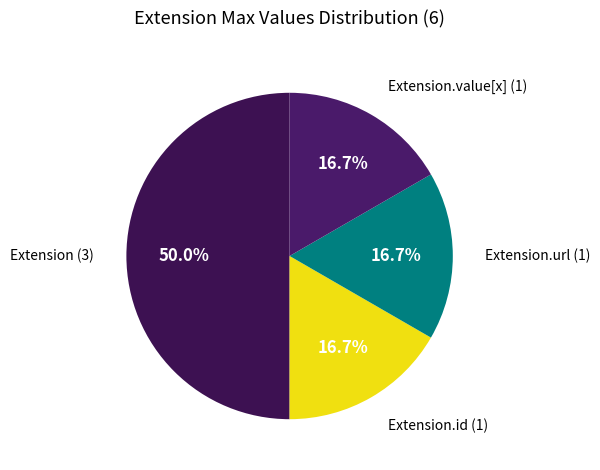

Does any single category account for the majority?

Yes